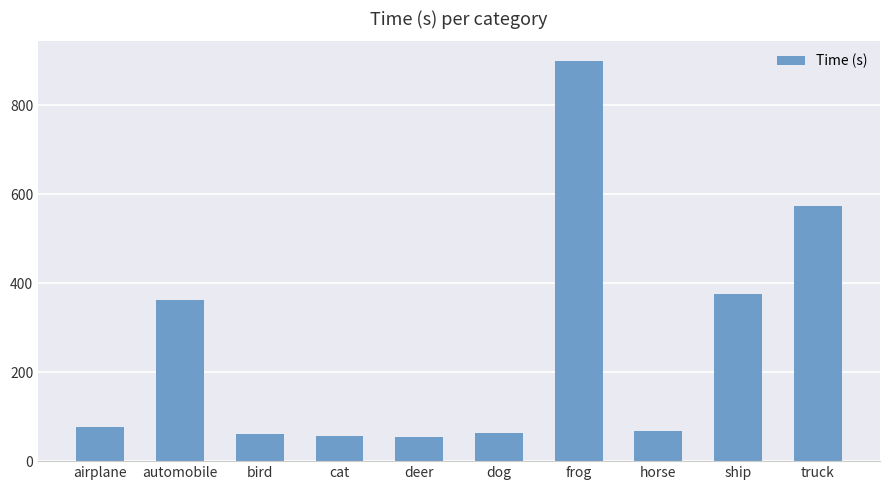

What is the minimum value shown in the chart?

53.2